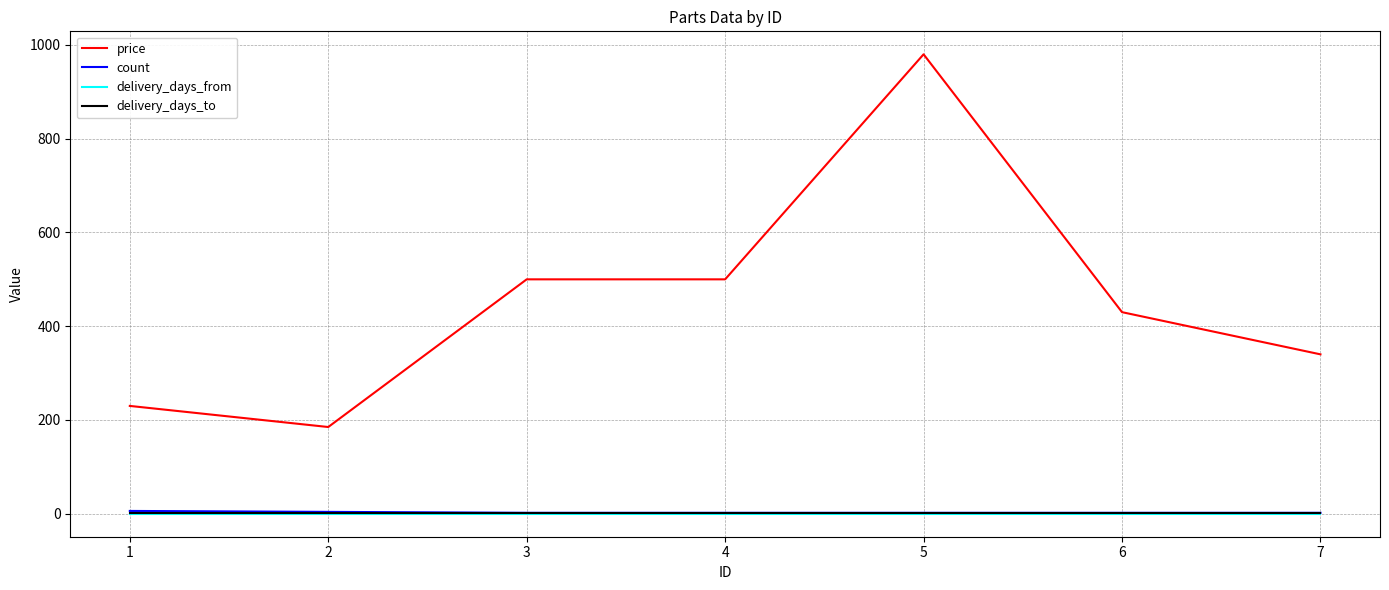

What is the spread (max minus min) of values at 3?

500